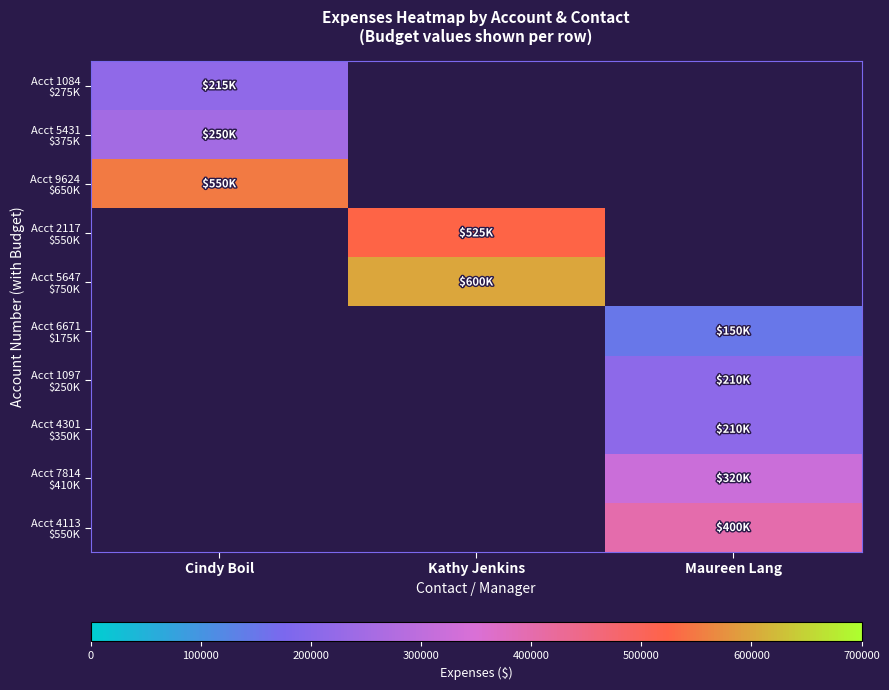

At how many categories does at least one series exceed 595714?

1